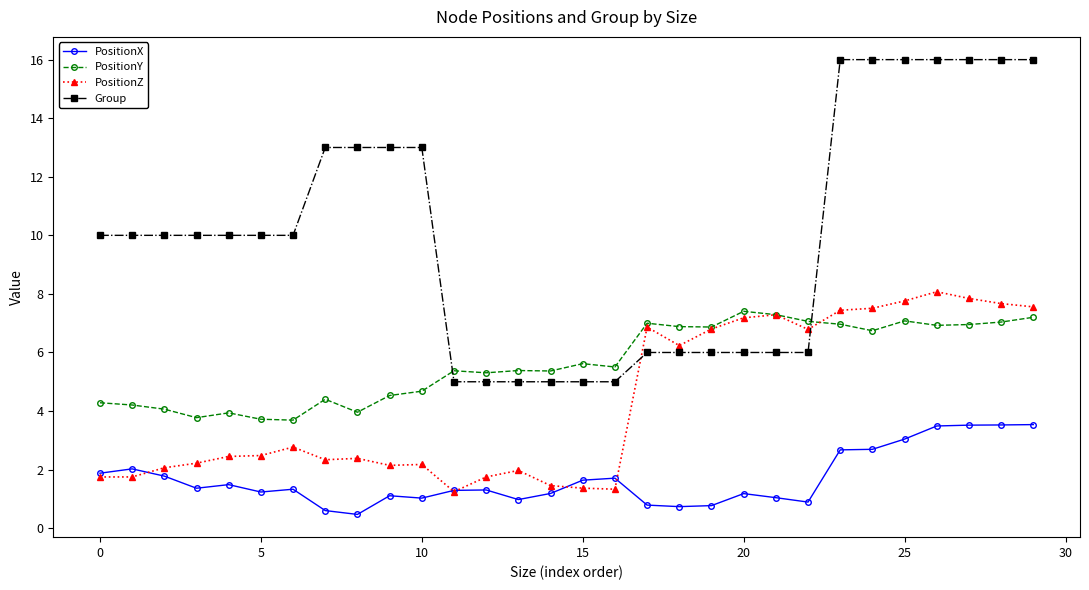

What is the maximum value shown in the chart?

16.0